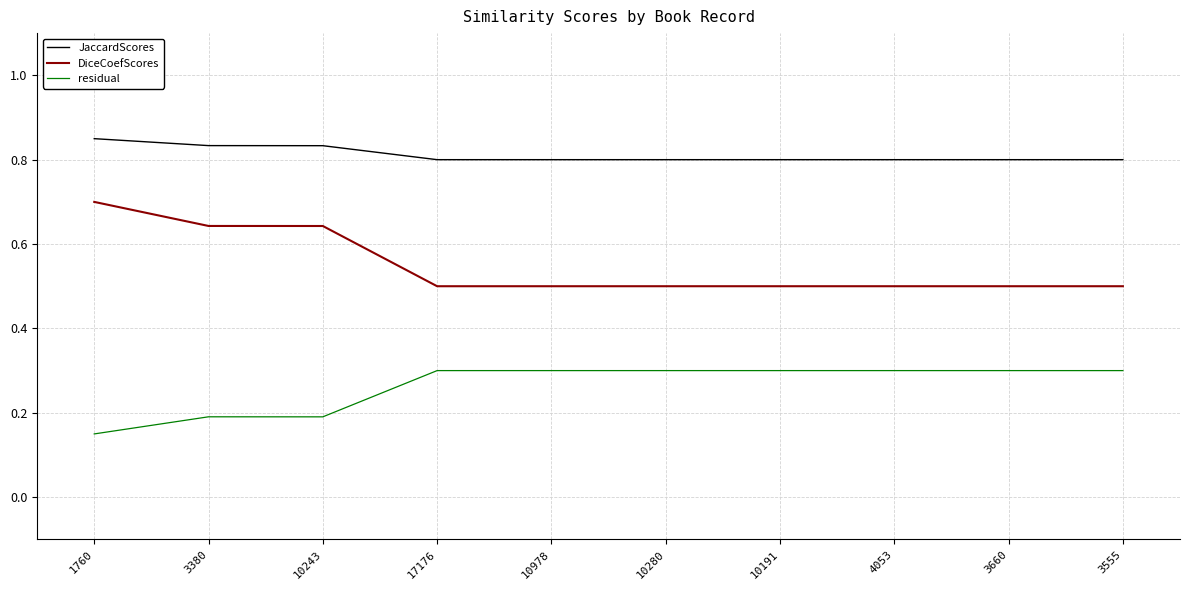

At which category is the sum across all series the highest?

1760